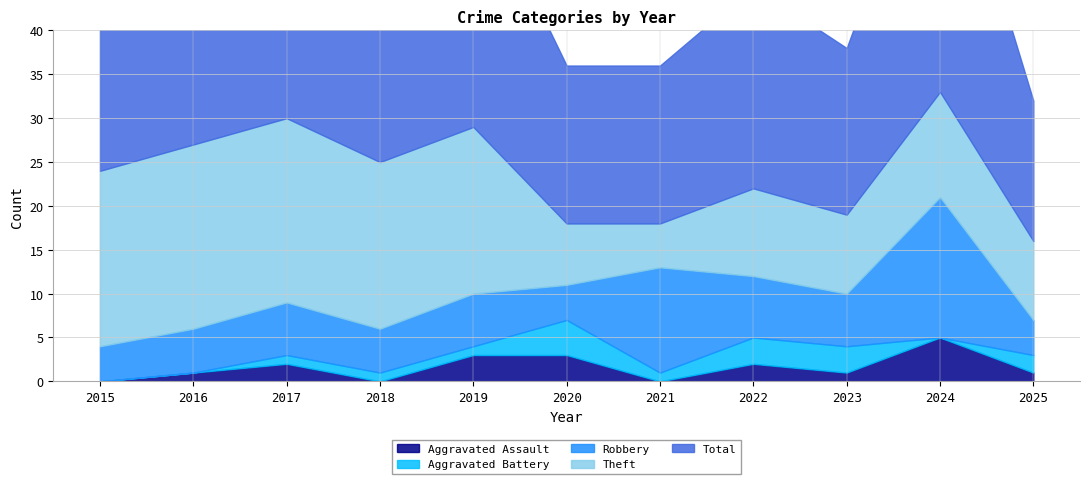

How many lines are shown in the chart?

5